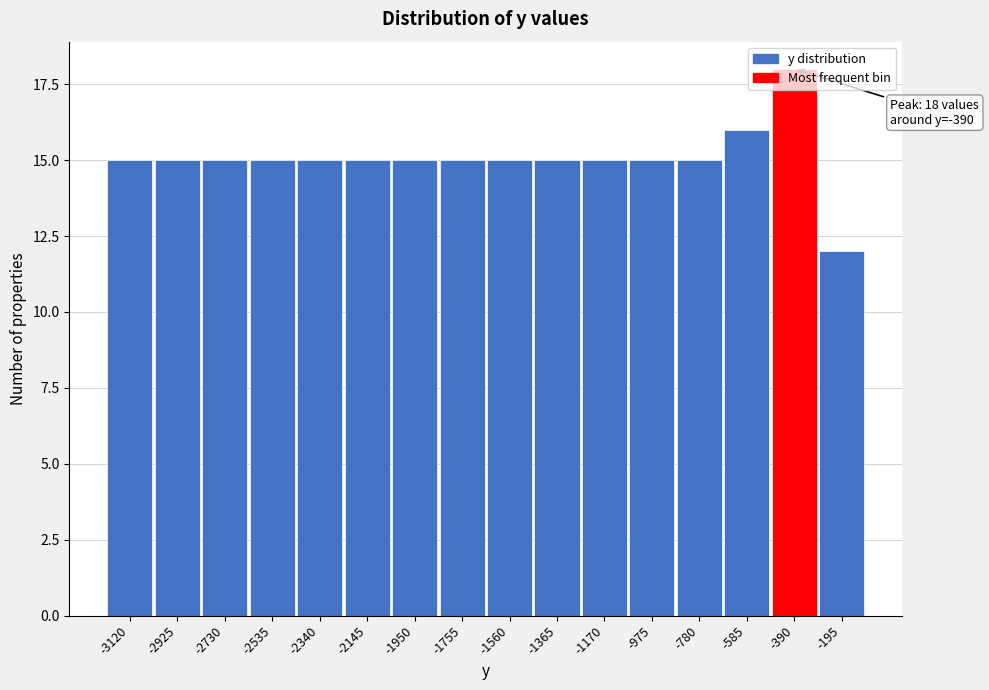

What is the change in value from -1950 to -195?

-3